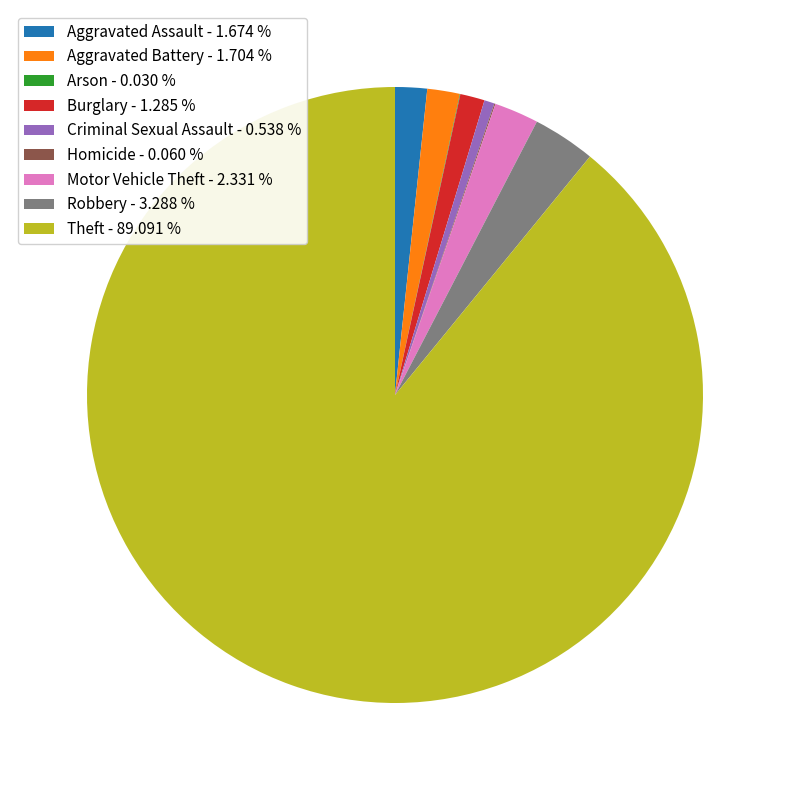

Which has a higher value, Aggravated Assault - 1.674 % or Theft - 89.091 %?

Theft - 89.091 %